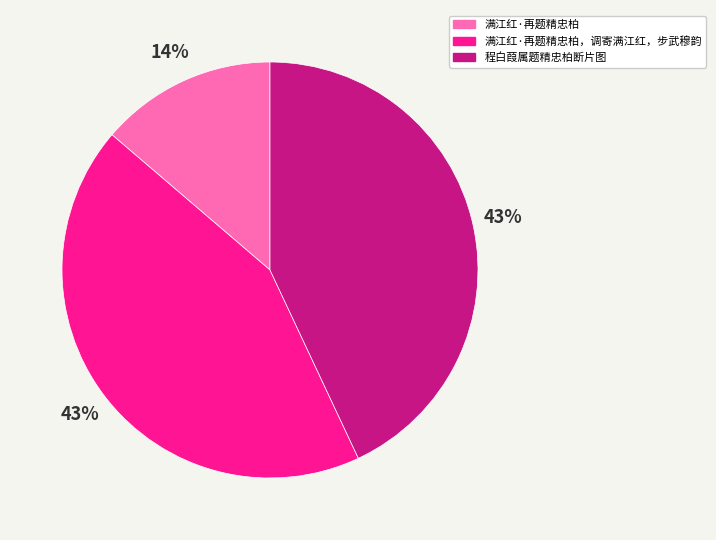

Is it true that 程白葭属题精忠柏断片图 is 43% of the pie?

True